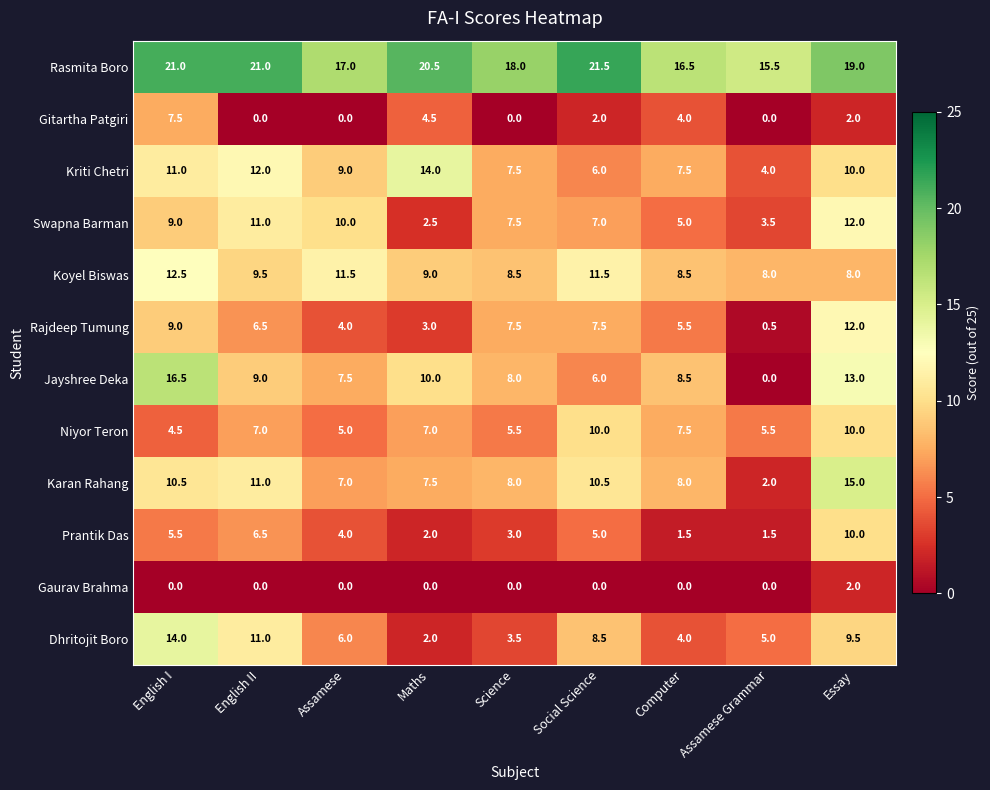

What is the average value of the Rajdeep Tumung series?

6.2